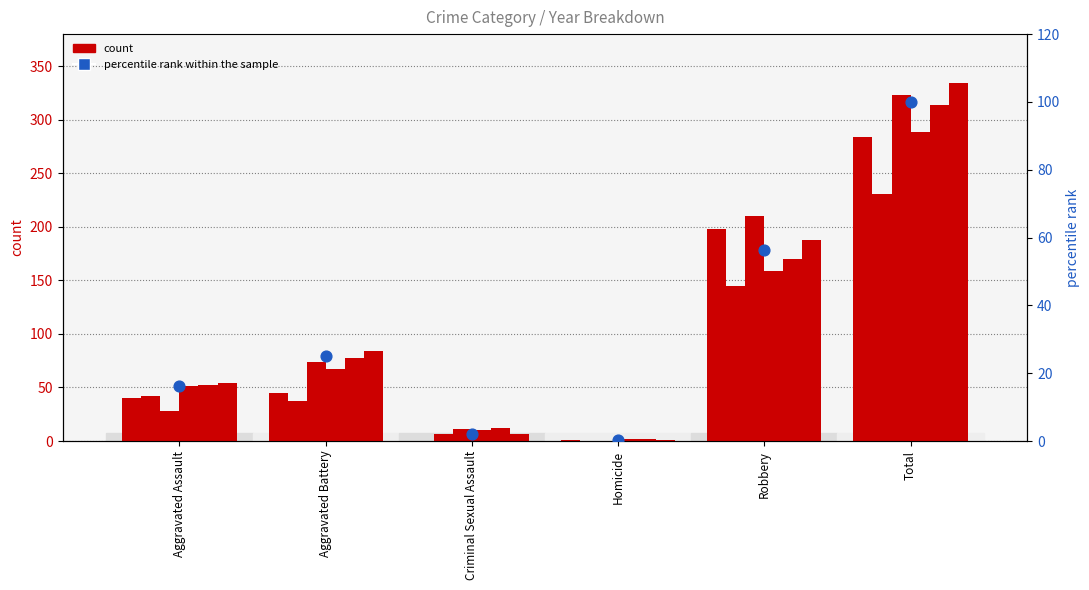

Between Total and Aggravated Assault, which is larger?

Total